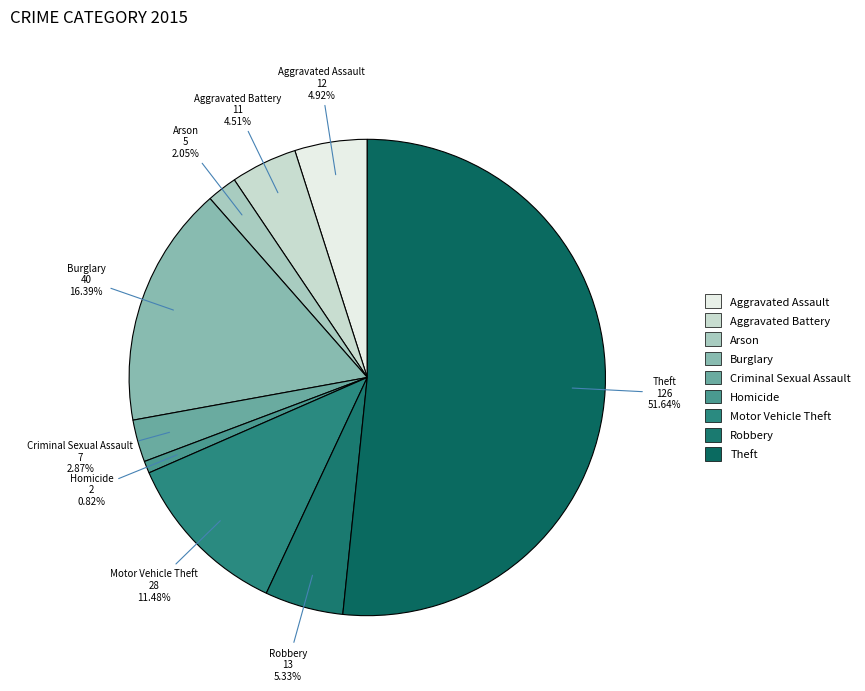

How many slices are in this pie chart?

9